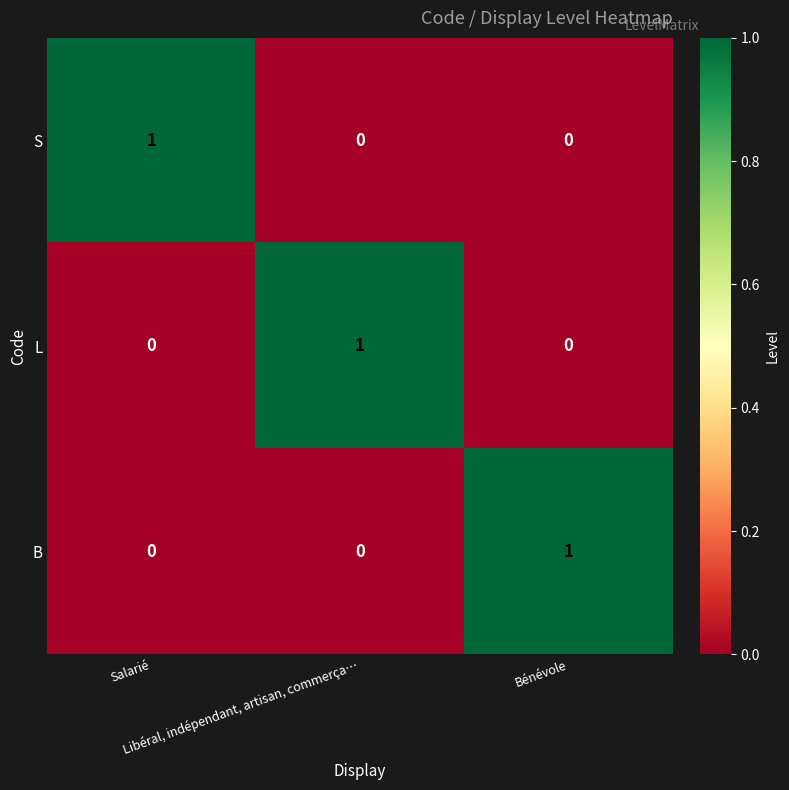

At how many categories does at least one series exceed 0?

3